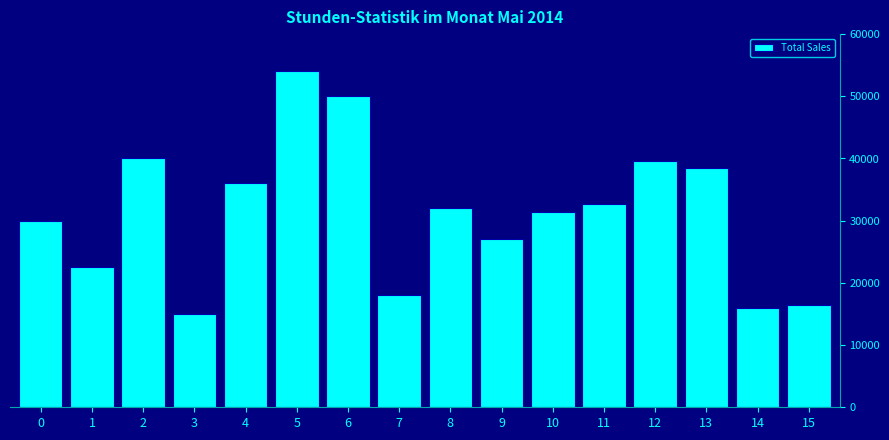

Reading left to right, what are all the values shown in this chart?

0=30000	1=22500	2=40000	3=15000	4=36000	5=54000	6=50000	7=18000	8=32000	9=27000	10=31400	11=32700	12=39600	13=38400	14=16000	15=16500